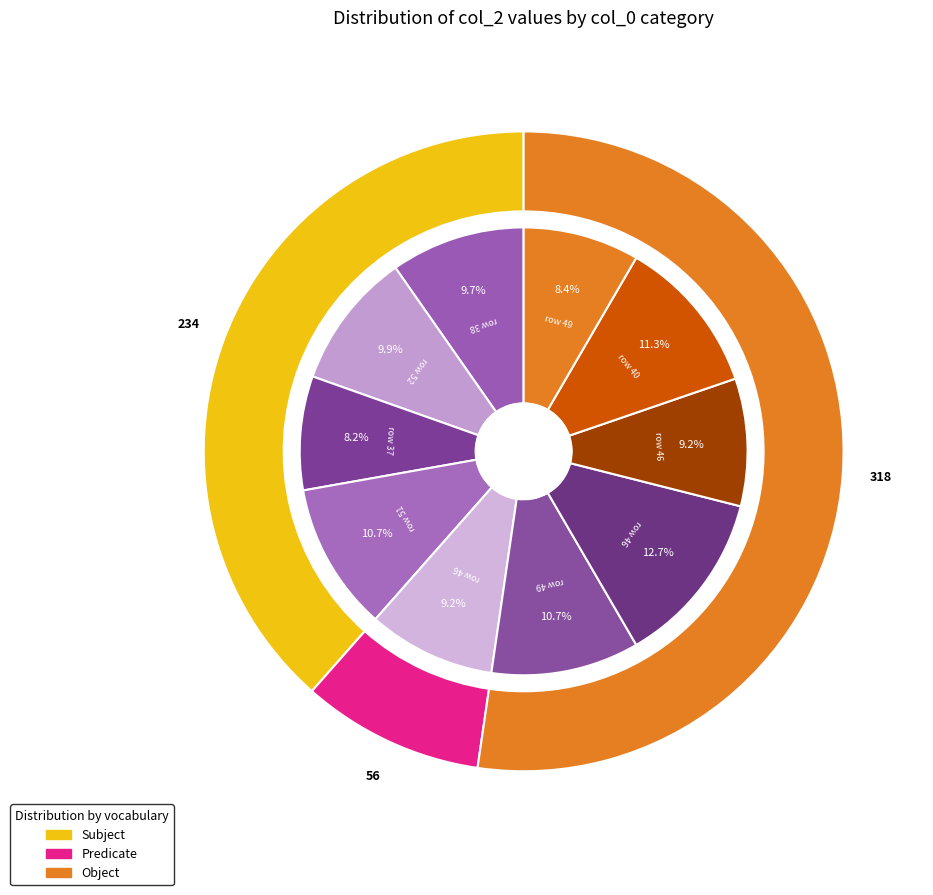

To the nearest percent, what is the difference between the largest and smallest slice percentages?

4%